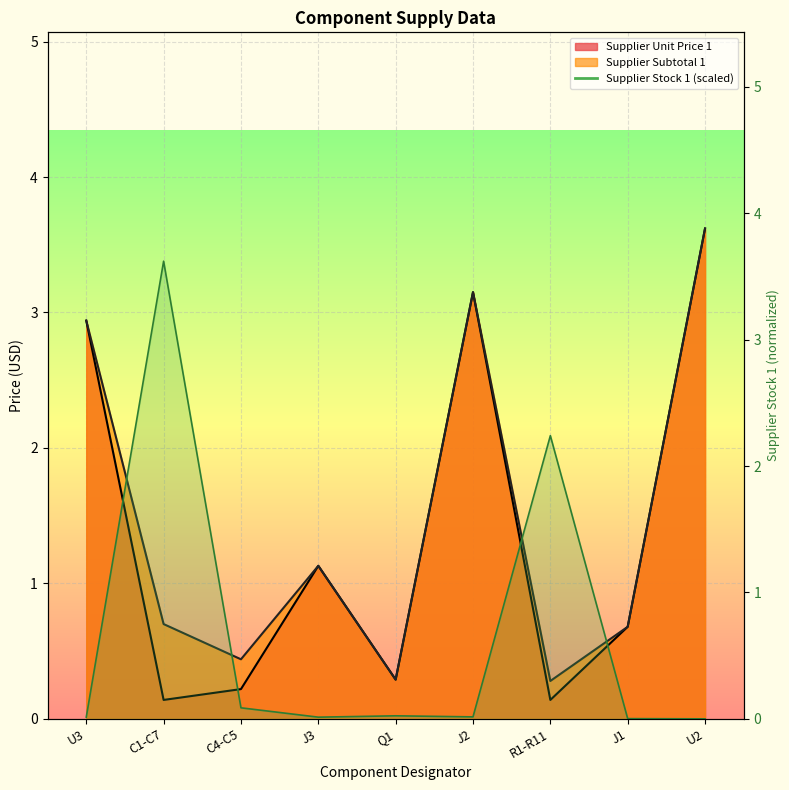

The Supplier Subtotal 1 series shows 2.0 at J2. True or false?

False